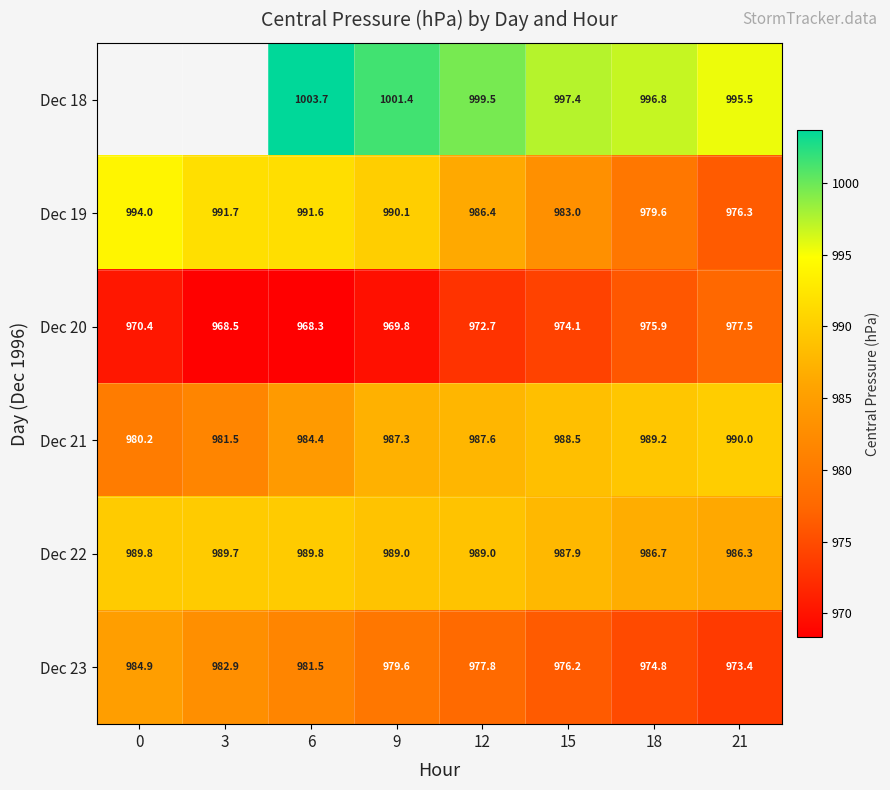

List the labels in order of Dec 20 value, largest first.

21, 18, 15, 12, 0, 9, 3, 6